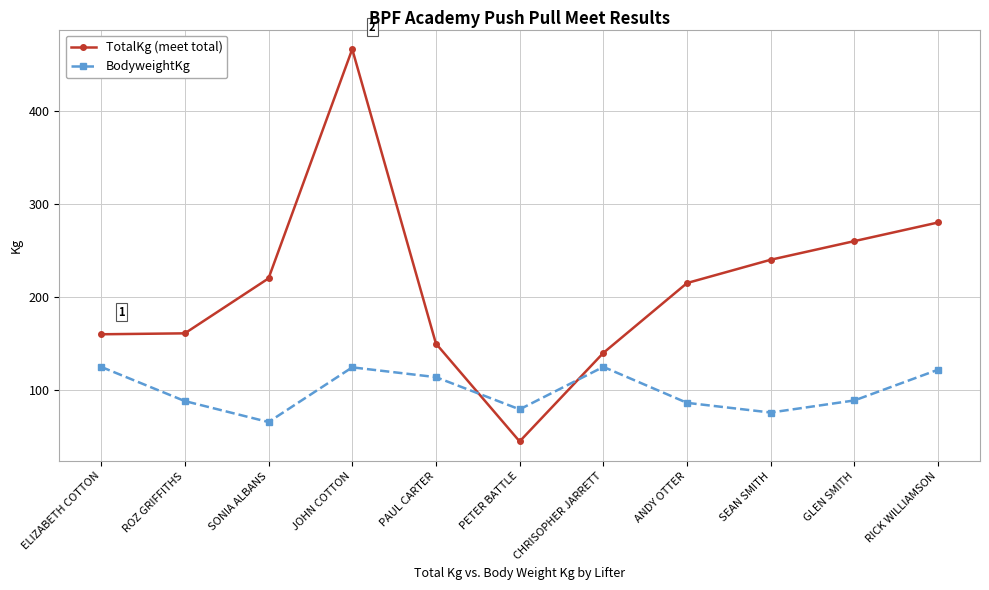

Is the value of BodyweightKg at ANDY OTTER greater than the value of TotalKg (meet total) at RICK WILLIAMSON?

No